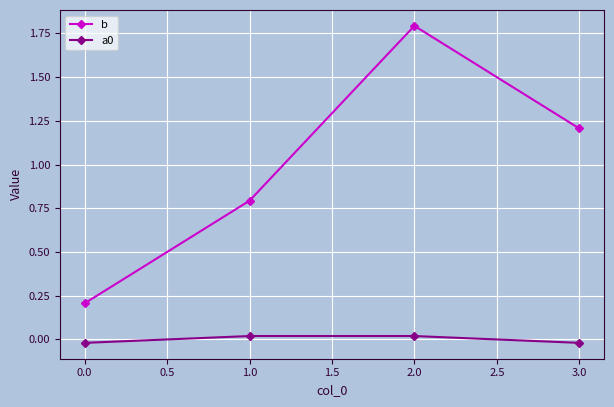

Which label corresponds to the largest value in the chart?

2.0